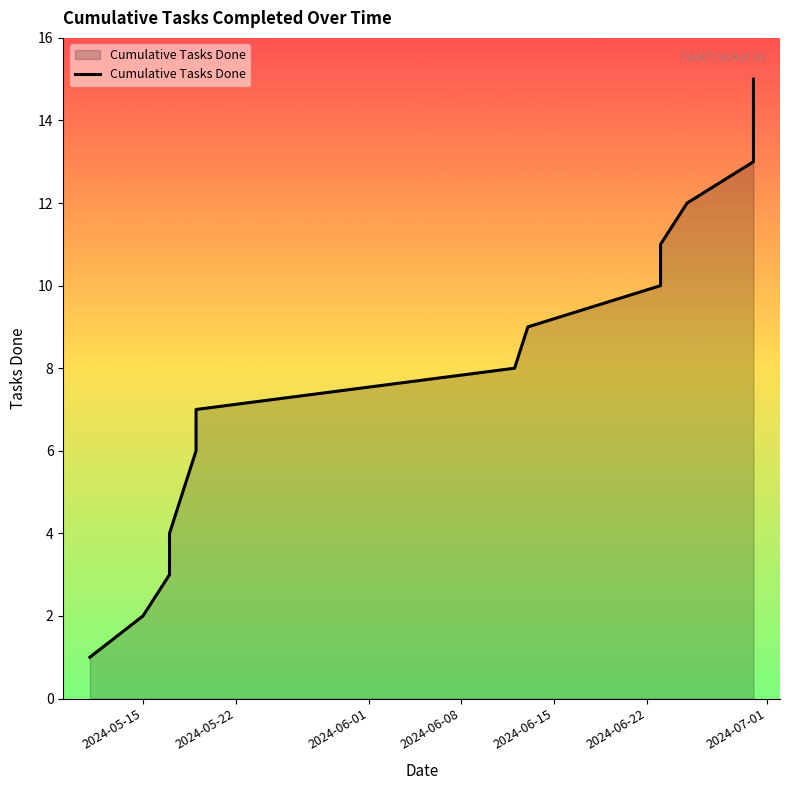

Is it true that the value at 7 is 6?

False